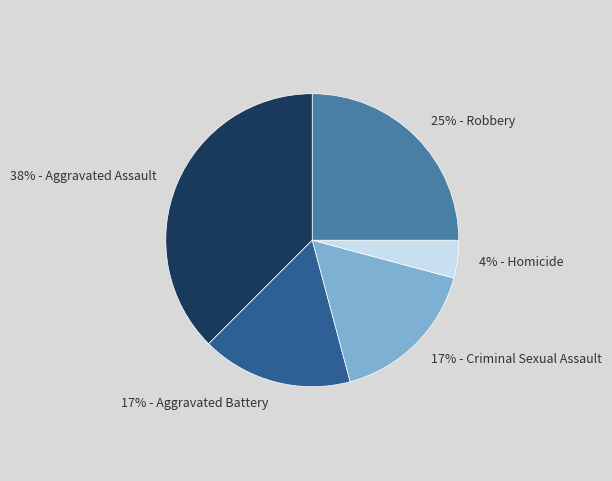

To the nearest percent, what is the average slice percentage?

20%